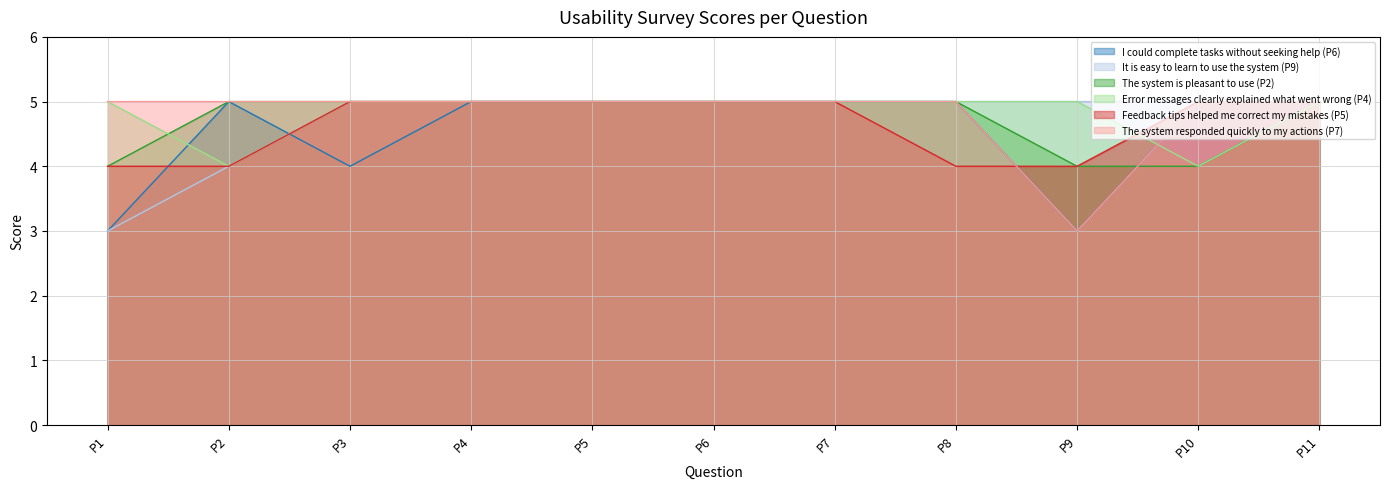

What is the difference between the second highest and minimum values in the The system is pleasant to use (P2) series?

1